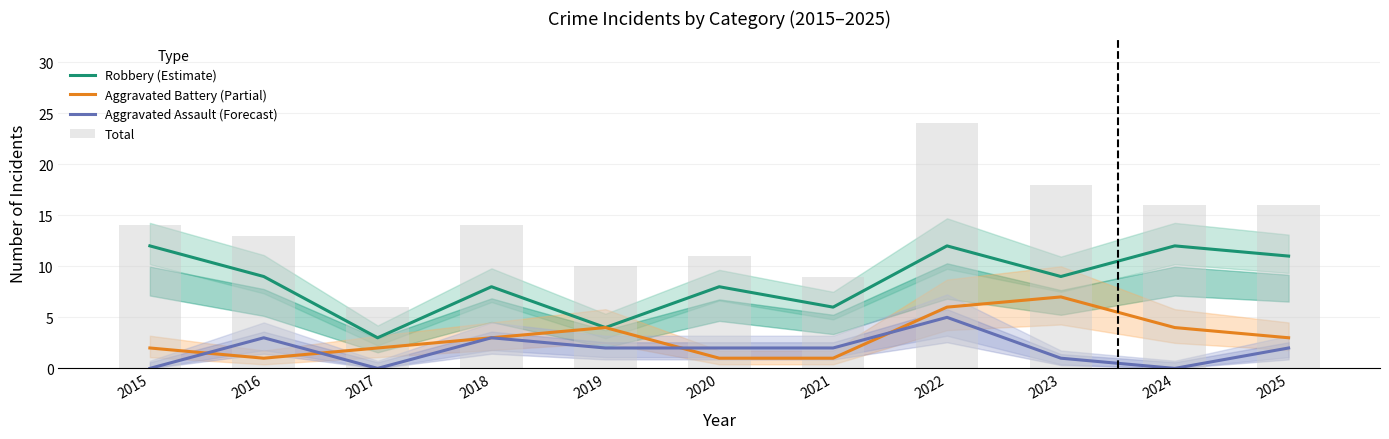

How many data points in Aggravated Battery (Partial) are above 3?

4